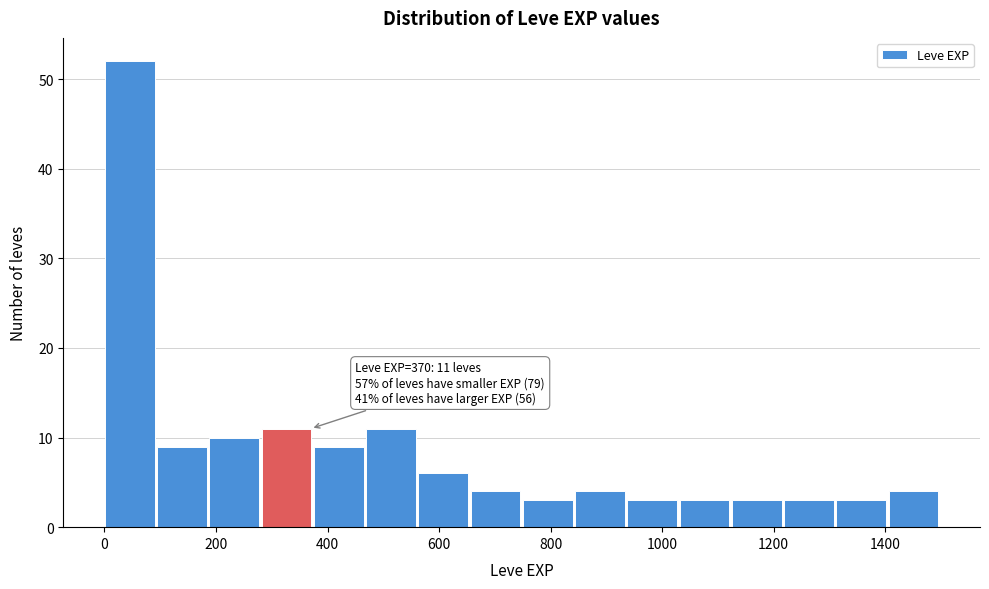

Which range on the x-axis has the tallest bar?

0 to 100